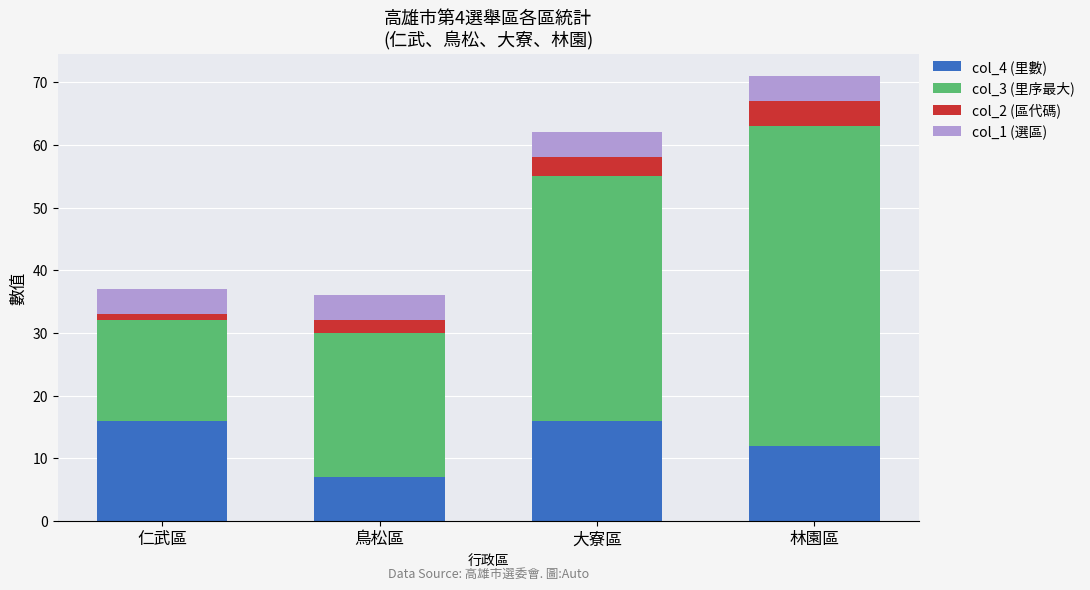

What is the difference between the maximum and second lowest values in the col_4 (里數) series?

4